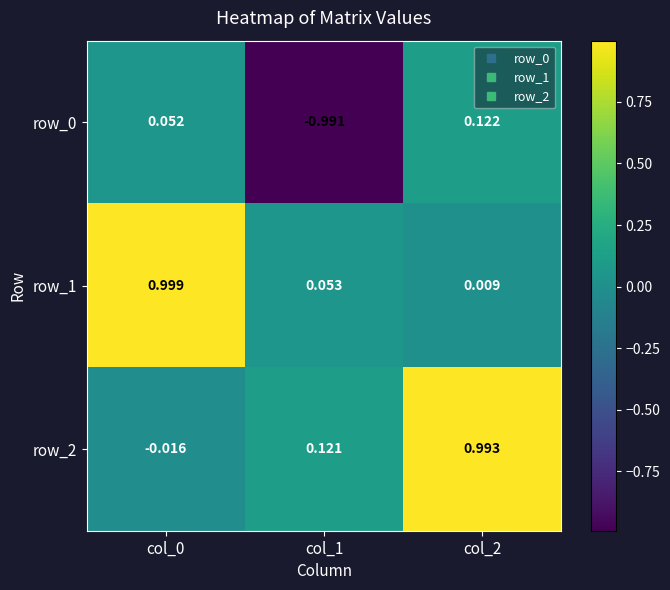

Is the value of row_2 at col_0 greater than the value of row_0 at col_2?

No